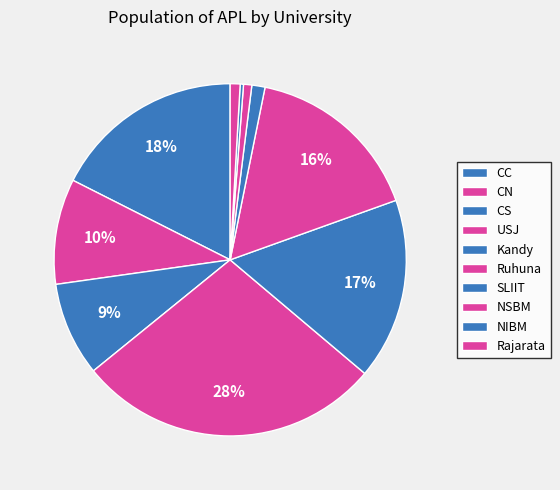

Do USJ and CC together represent more than half of the pie?

No